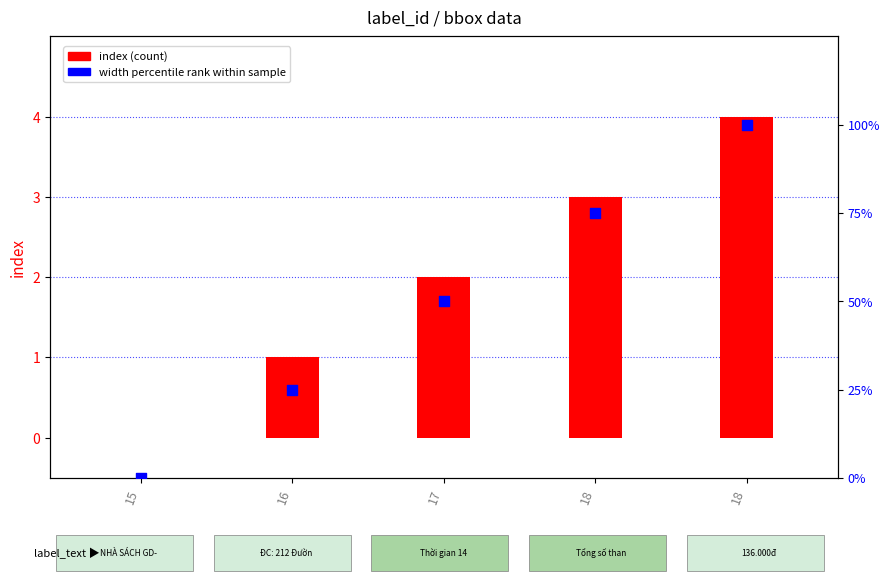

At which category is the sum across all series the highest?

18